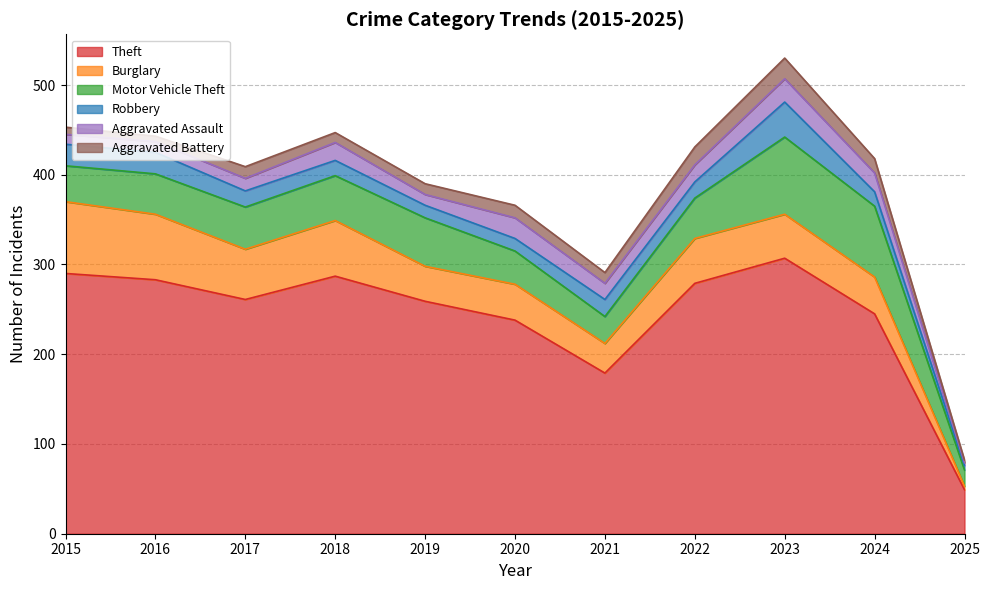

What are all the series names shown in the legend?

Theft, Burglary, Motor Vehicle Theft, Robbery, Aggravated Assault, Aggravated Battery